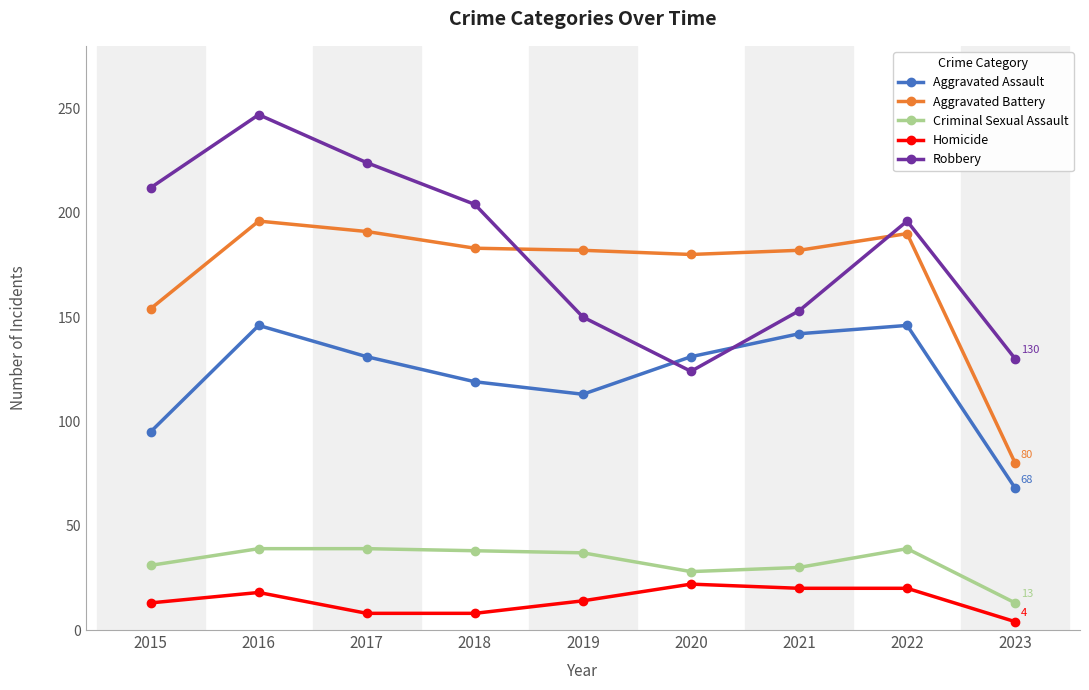

At which label is Aggravated Battery closest to 138?

2015